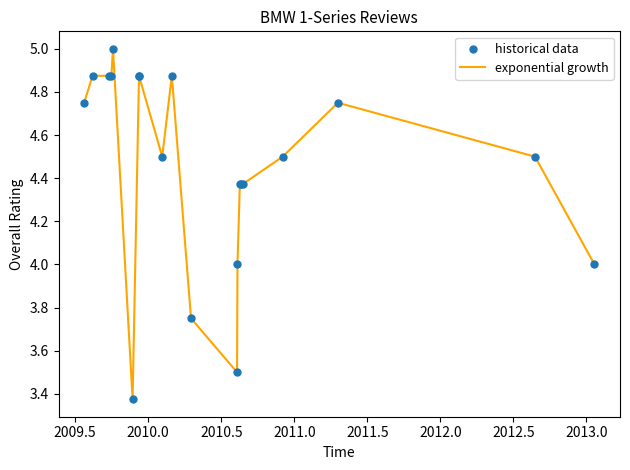

Is the value of exponential growth at 19 greater than the value of historical data at 2013.5?

No